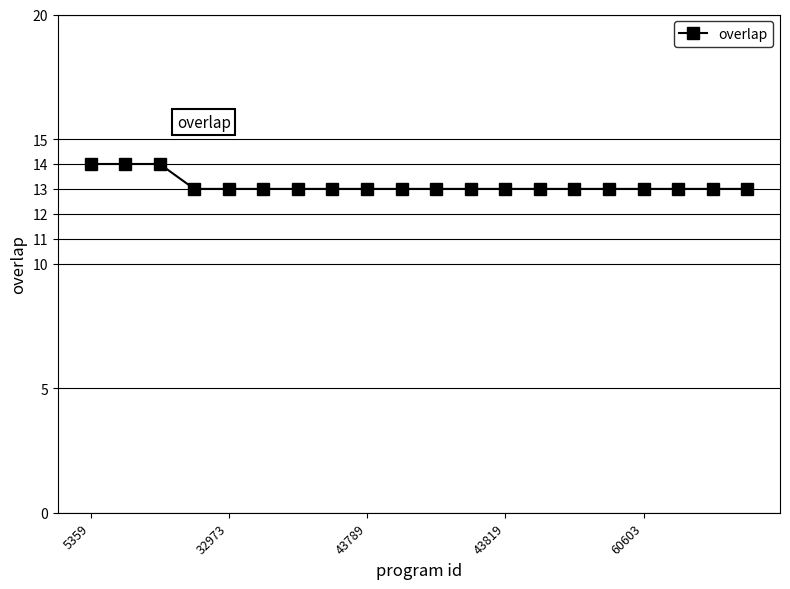

What is the minimum value shown in the chart?

13